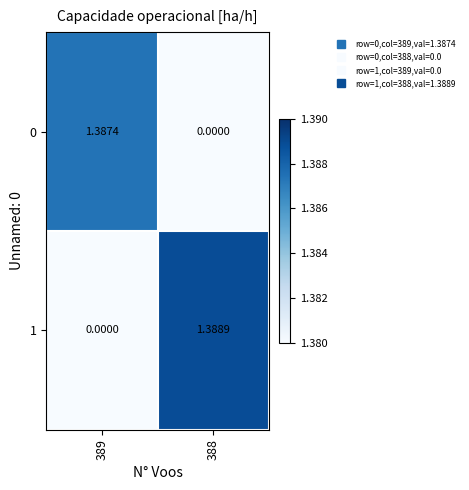

What is the maximum value shown in the chart?

1.4